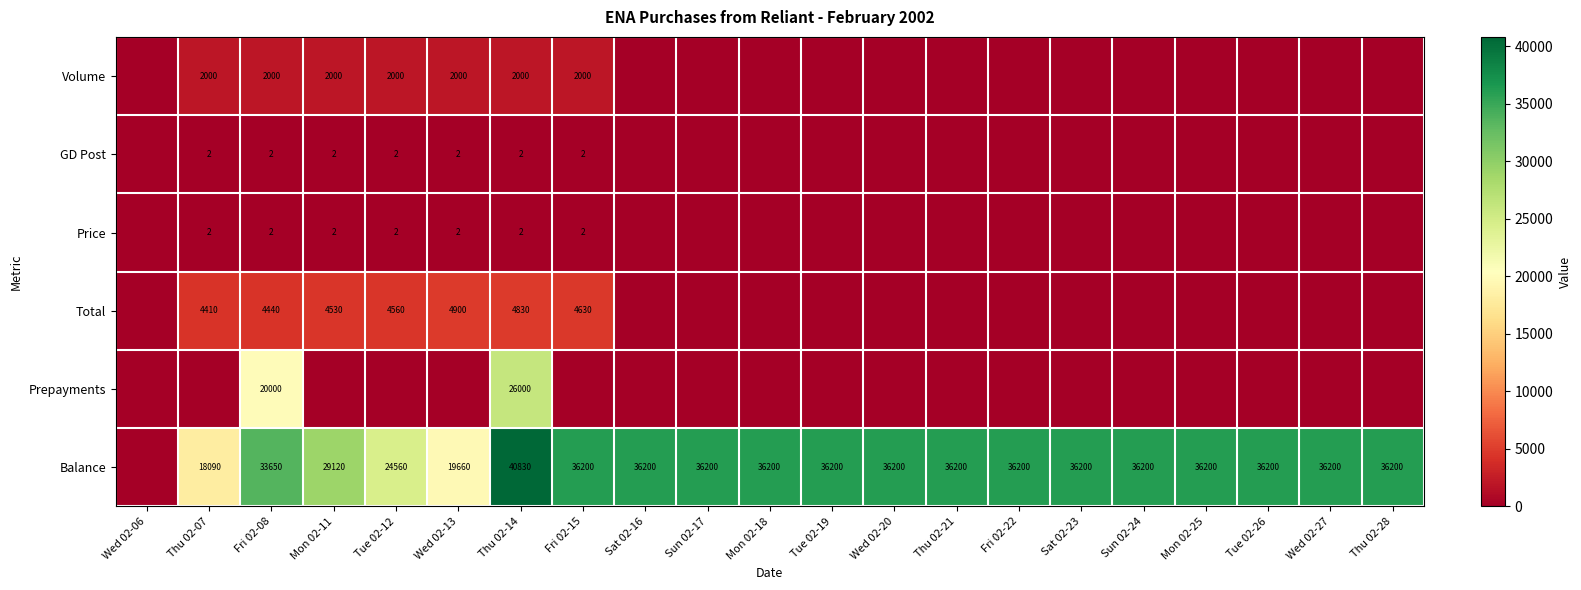

True or false: Balance has a value of 7093 at Fri 02-08.

False